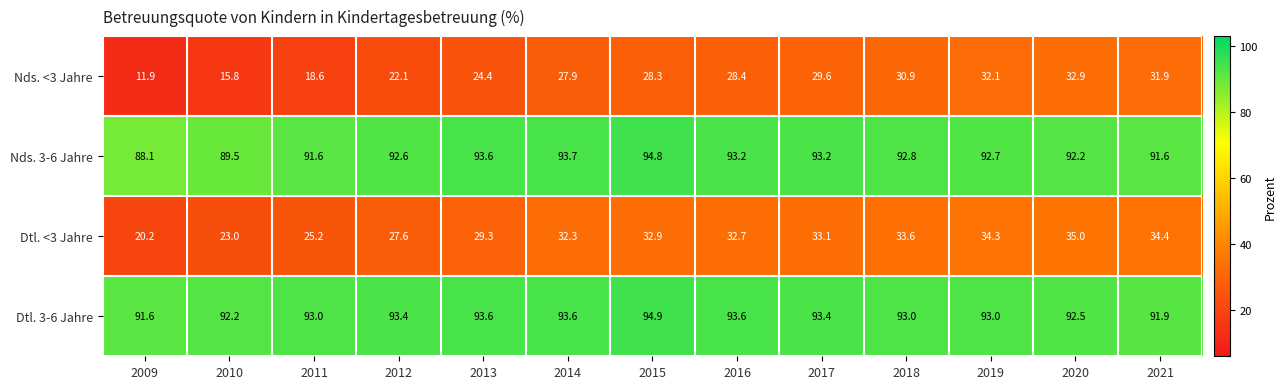

How many data points in Nds. 3-6 Jahre are above 92?

9